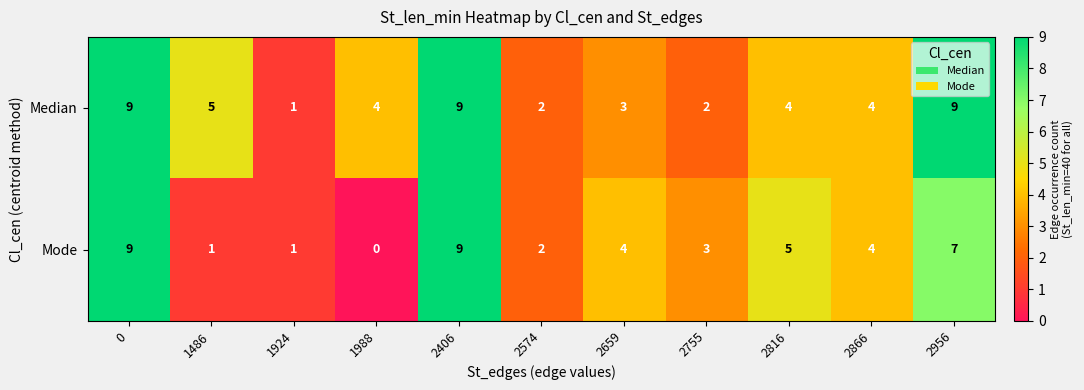

How many data points does each series have?

11